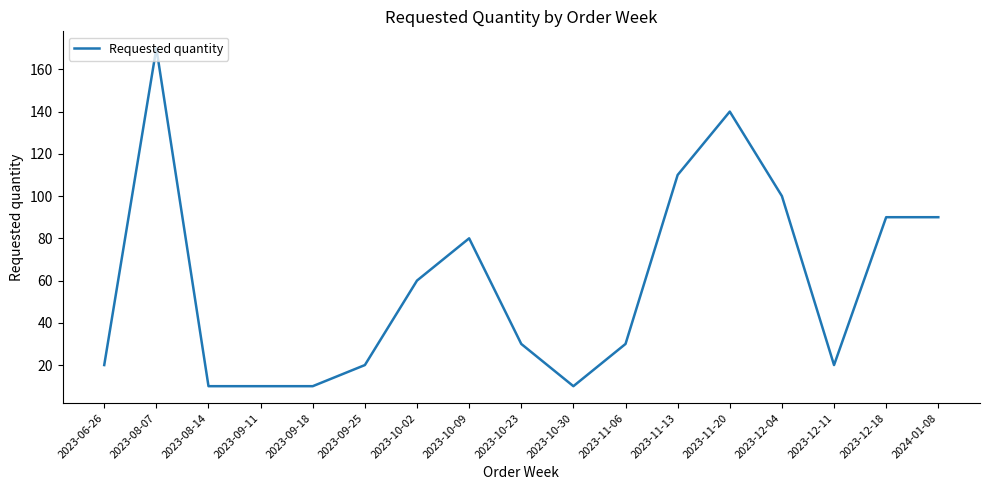

Is it true that the value at 2023-08-07 is 255?

False